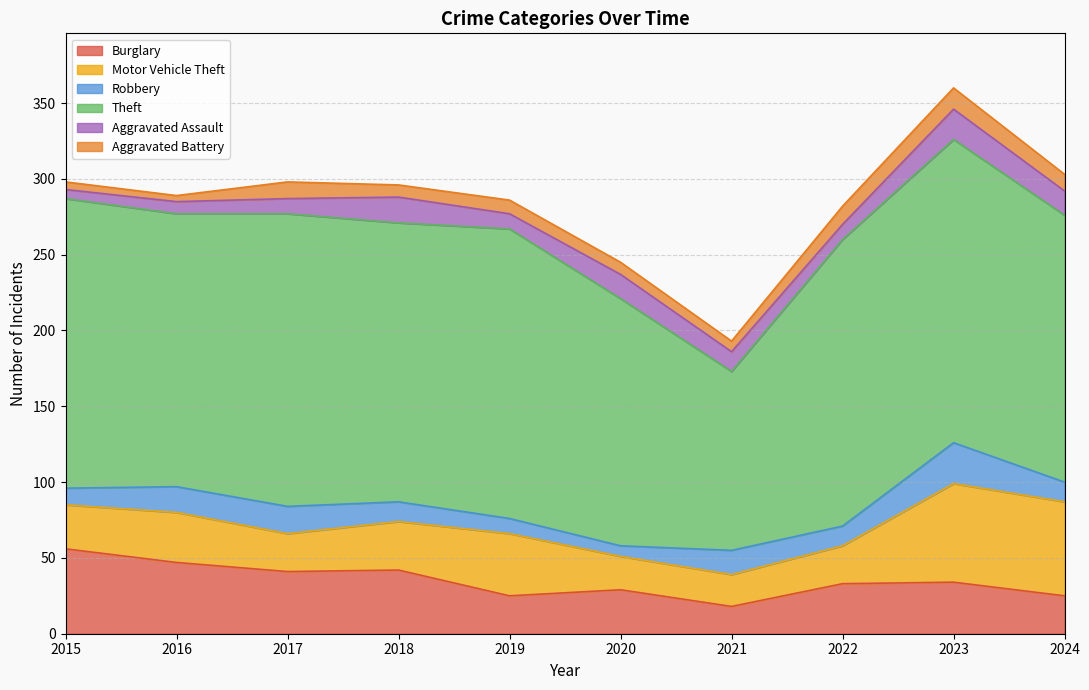

True or false: Burglary has a value of 60 at 2023.

False